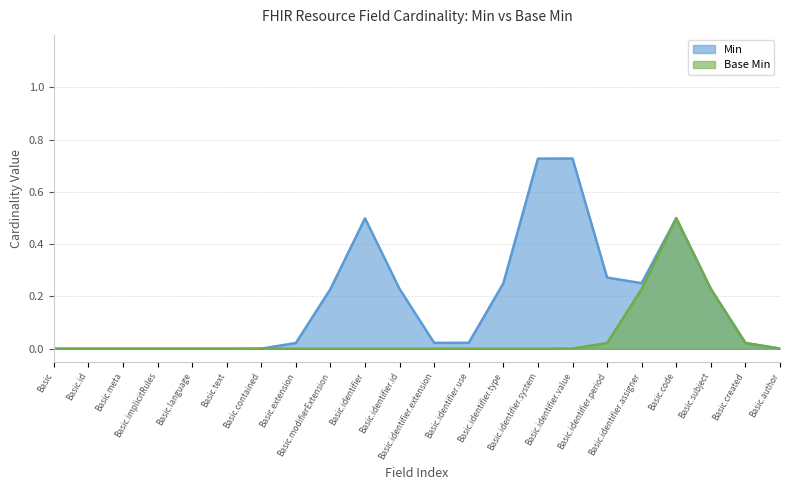

What is the label of the 22nd point from the left?

Basic.author